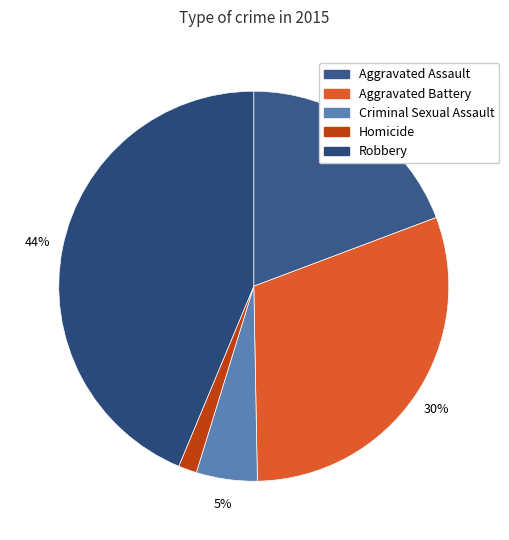

Which has a higher value, Aggravated Battery or Aggravated Assault?

Aggravated Battery